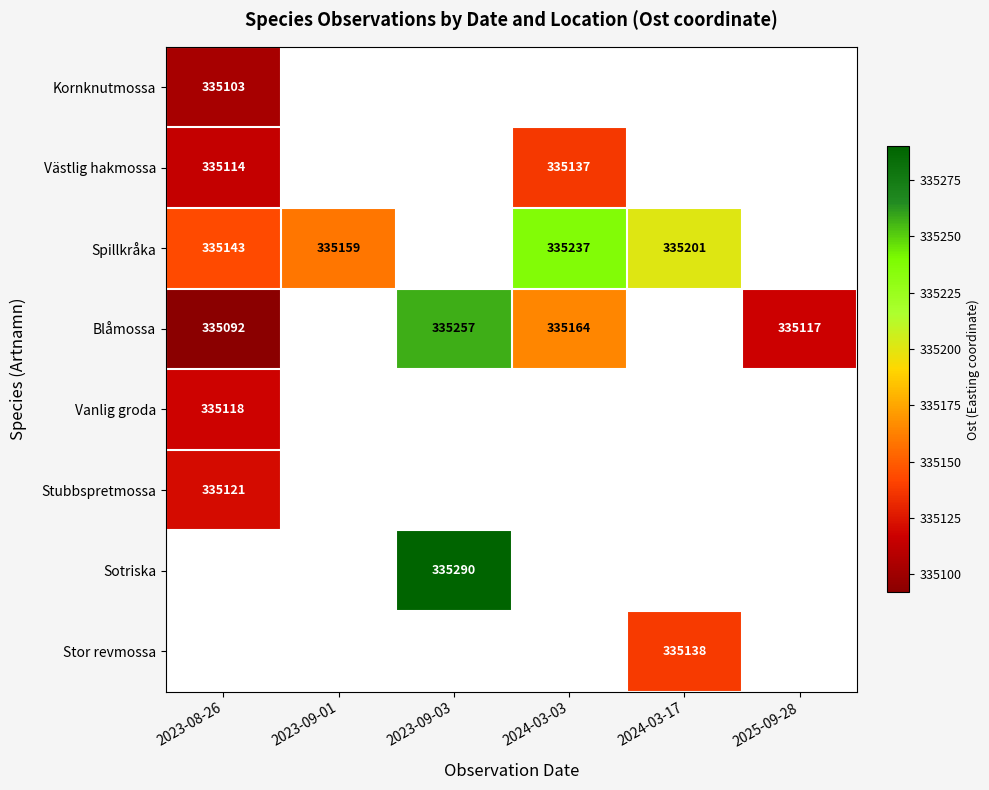

True or false: Blåmossa has a value of 335257 at 2023-09-03.

True